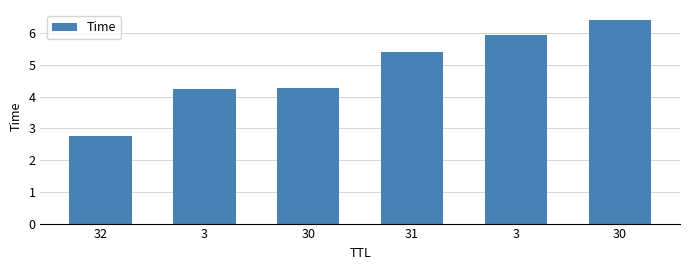

The chart shows a value of 4.2 at 3. True or false?

True